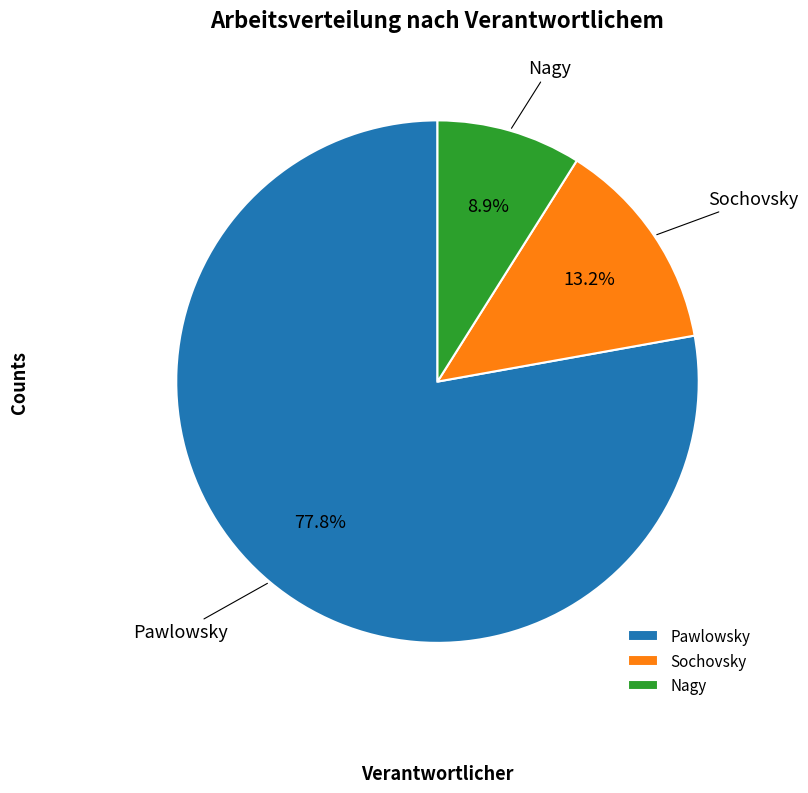

Do Nagy and Sochovsky together represent more than half of the pie?

No